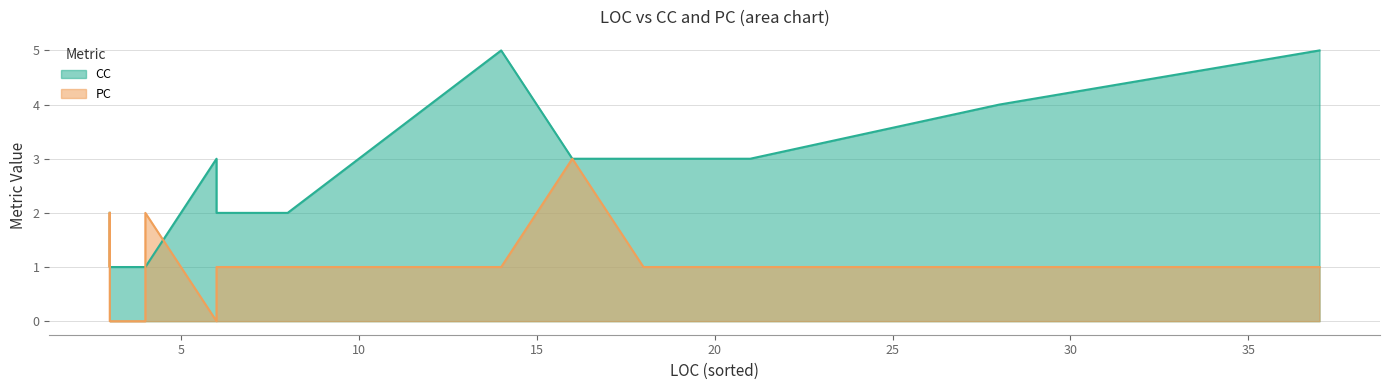

How many values in PC are above zero?

14